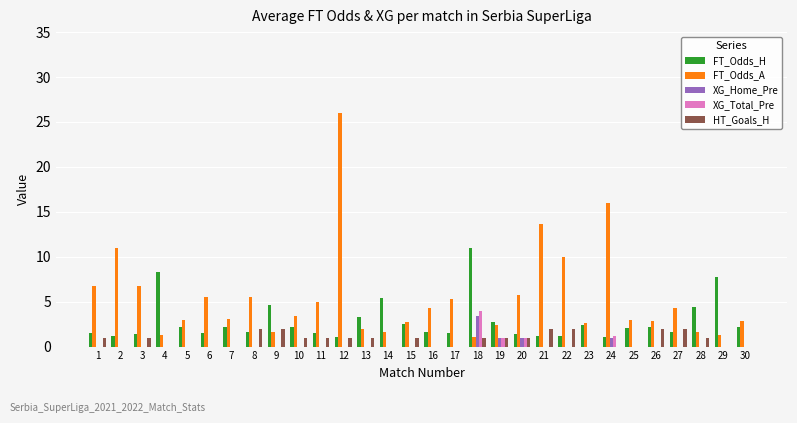

What is the sum of the FT_Odds_A values at 10 and 3?

10.2